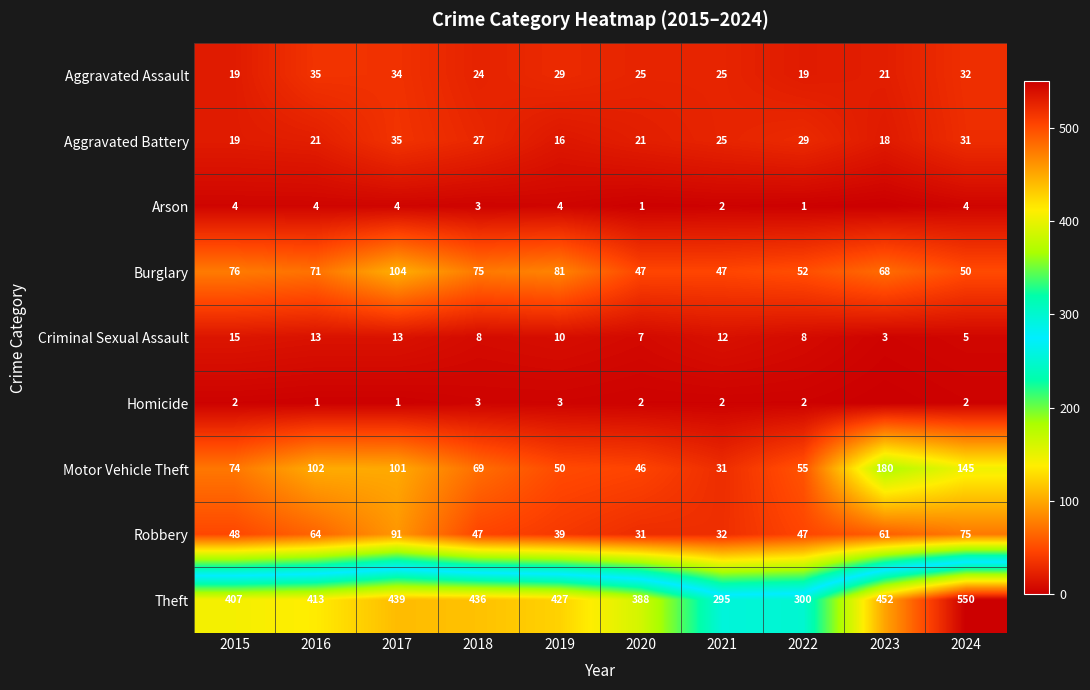

The value of Burglary at 2016 is 71. True or false?

True